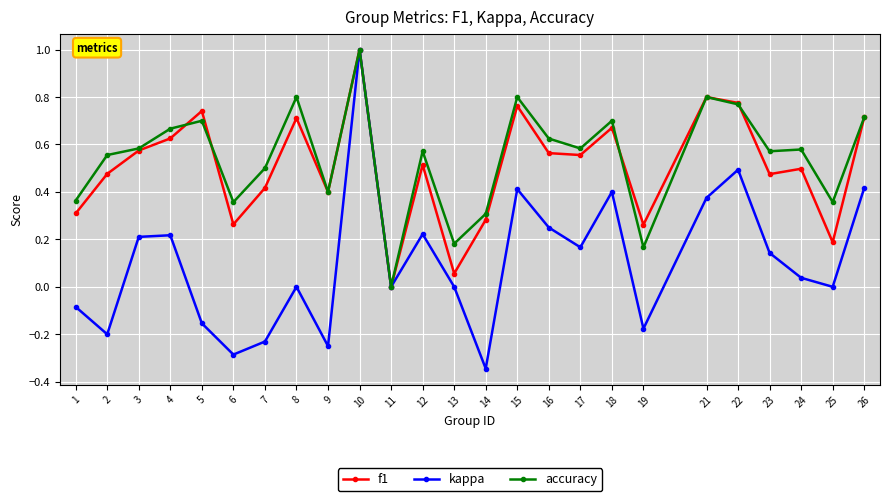

In kappa, how many points are higher than both neighbors (excluding endpoints)?

7